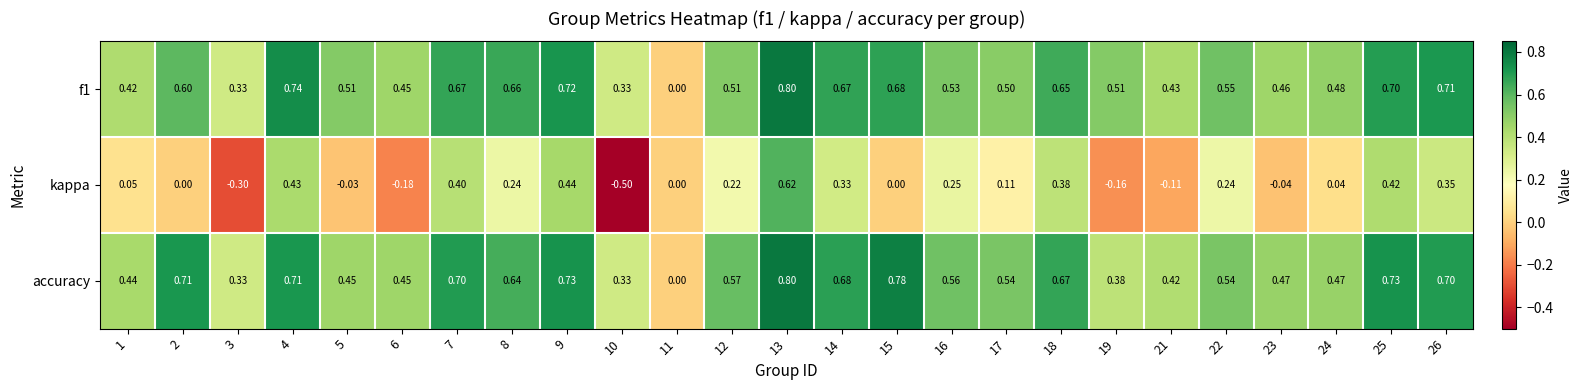

Count the number of data series in this chart.

3